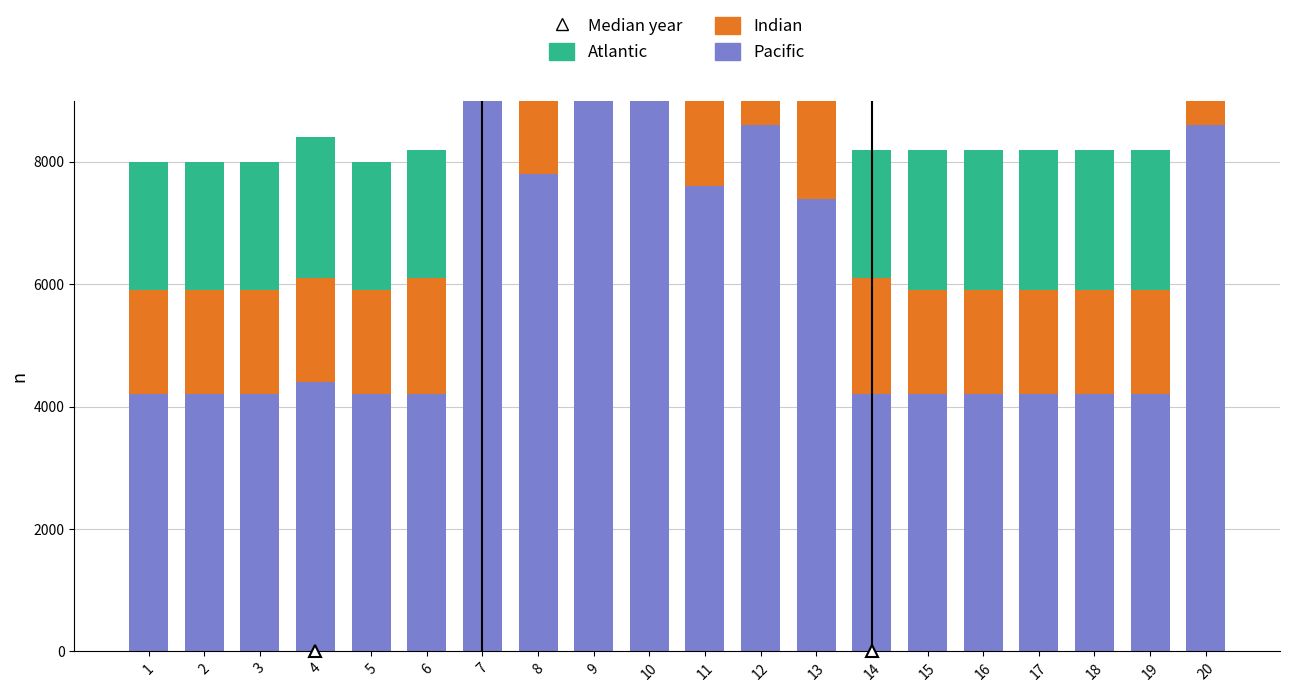

What are all the series names shown in the legend?

Pacific, Indian, Atlantic